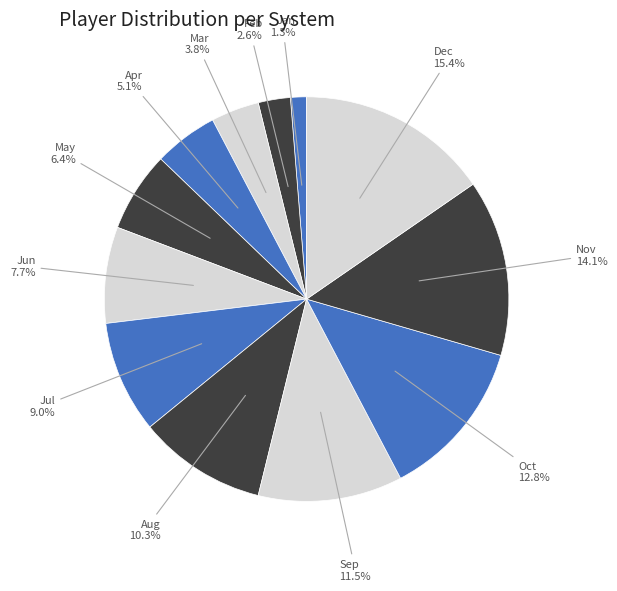

Is it true that Feb is 3% of the pie?

True